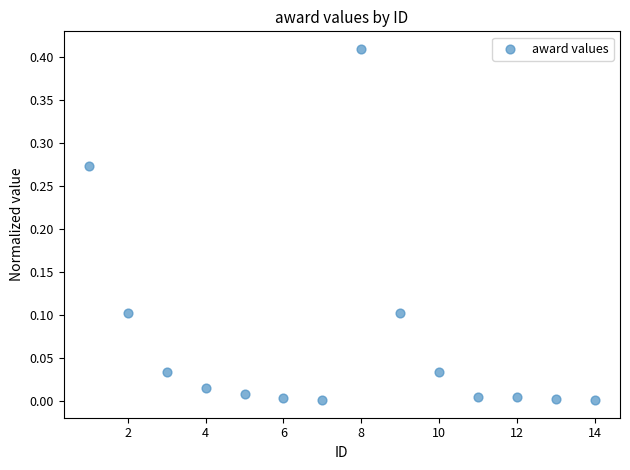

What is the range of X values (max minus min)?

13.0